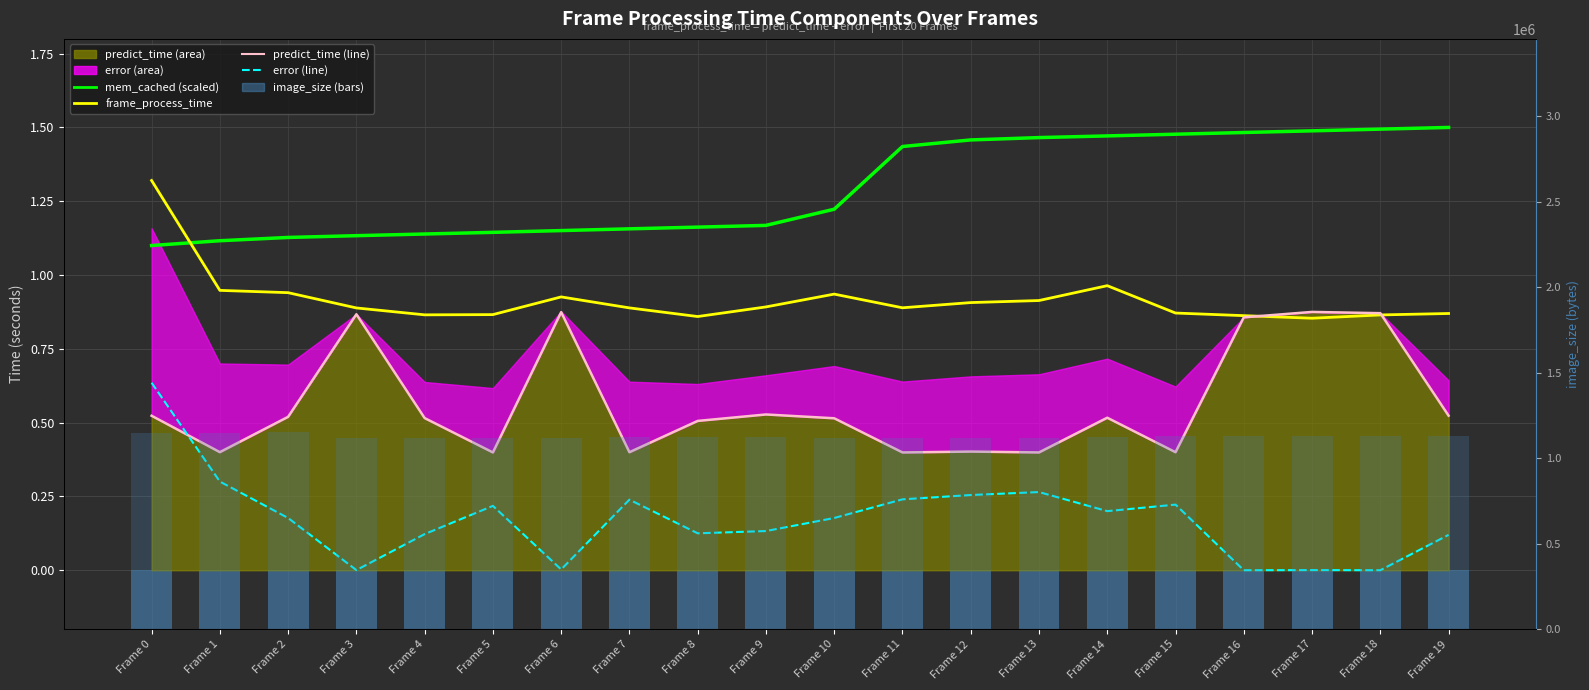

Is the value of frame_process_time at Frame 8 greater than the value of mem_cached (scaled) at Frame 16?

No